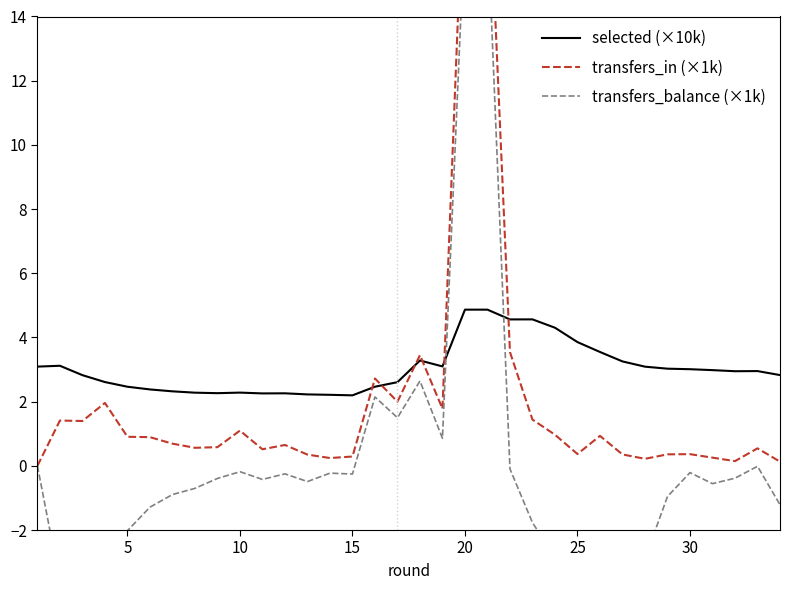

The selected (×10k) series shows 2.5 at 25. True or false?

False